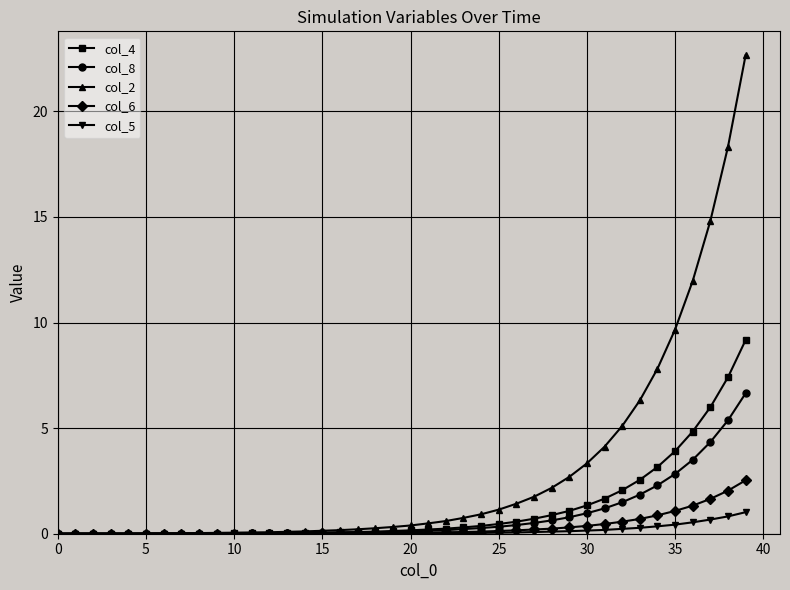

List the series in order of their peak value, highest first.

col_2, col_4, col_8, col_6, col_5